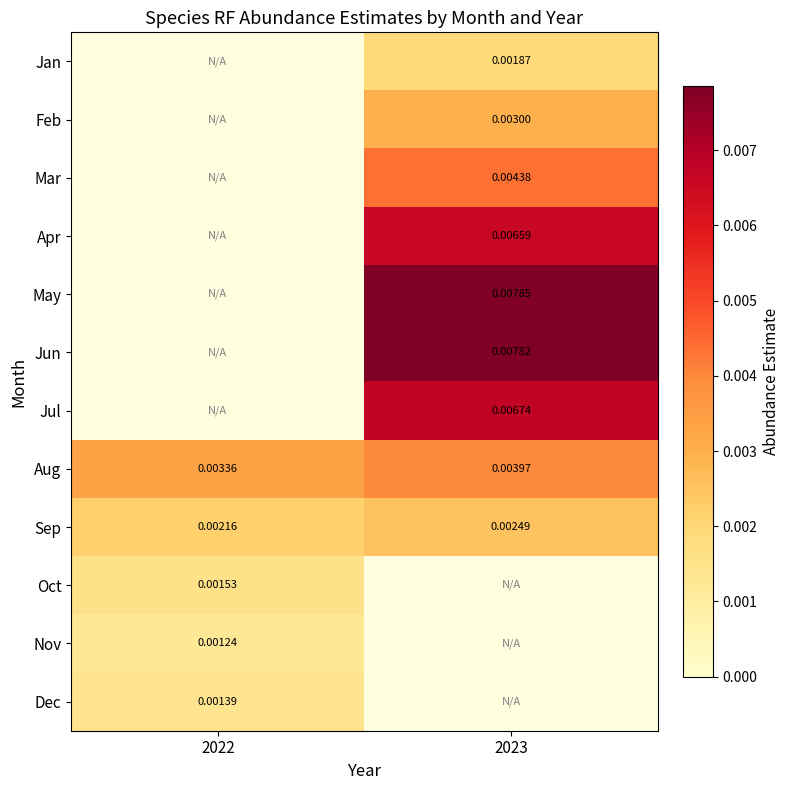

How many distinct data groups are displayed?

12